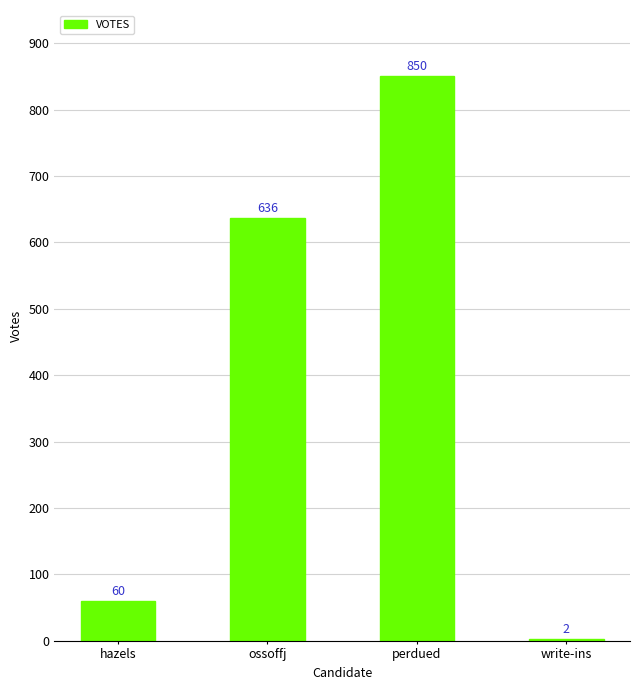

True or false: the data shows 850 at perdued.

True